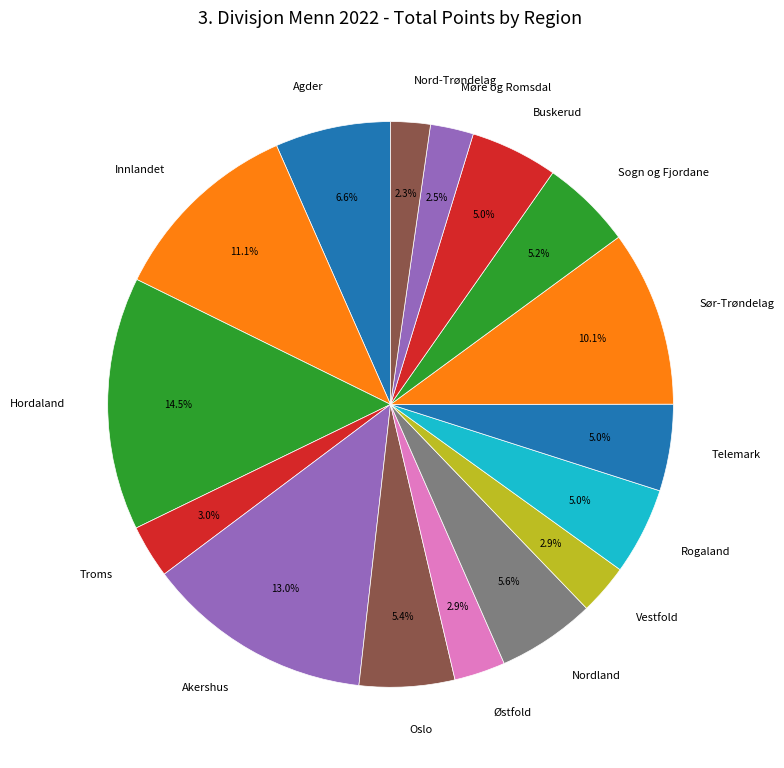

To the nearest percent, what portion does Sogn og Fjordane represent?

5%